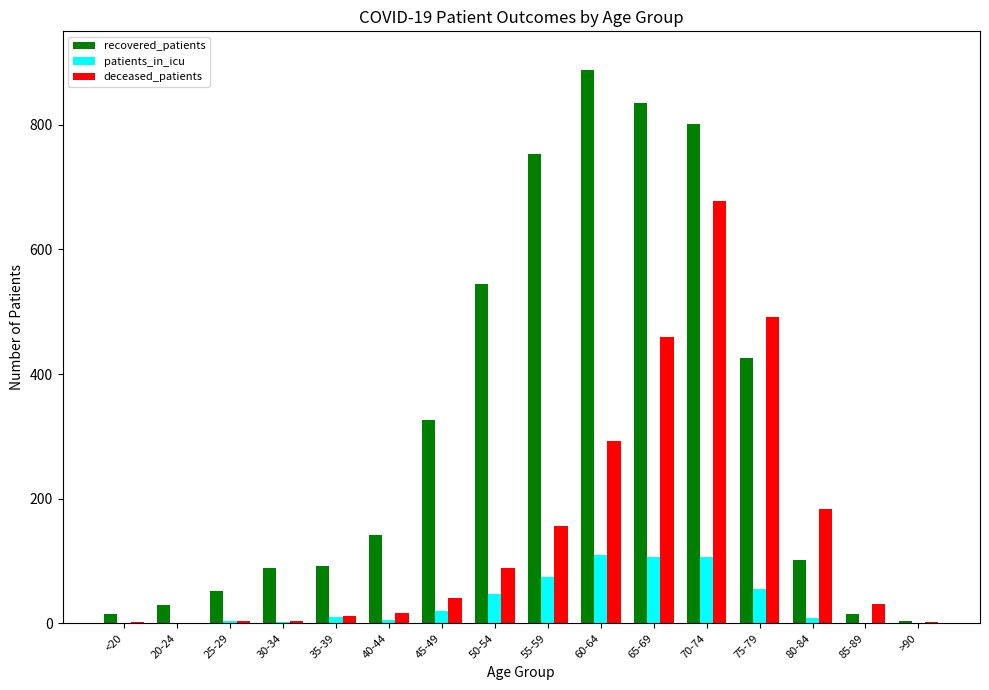

The value of patients_in_icu at 65-69 is 106. True or false?

True